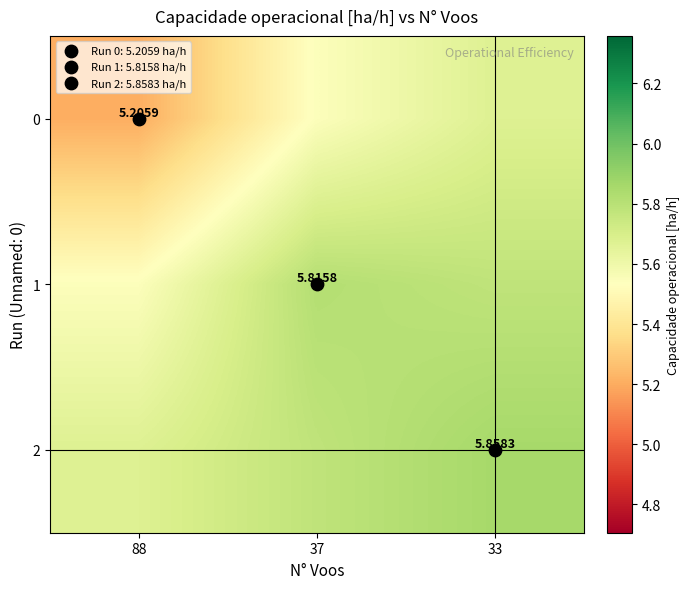

Rank the series by their average value, from highest to lowest.

2, 1, 0